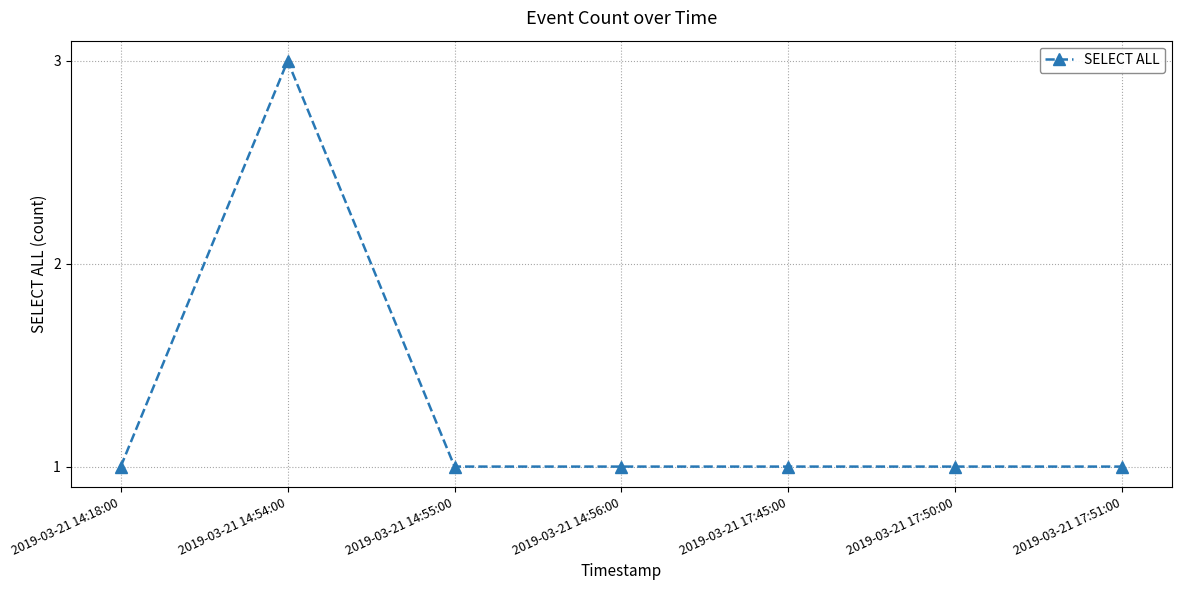

Read the value at 2019-03-21 14:54:00.

3